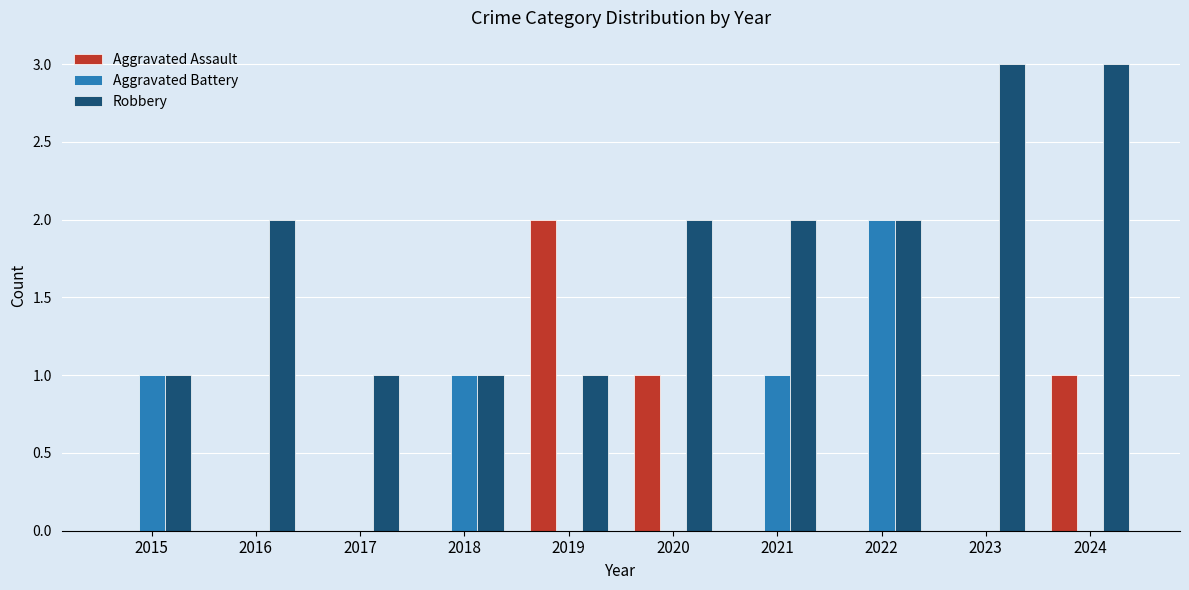

Which series changed the most between 2016 and 2021?

Aggravated Battery